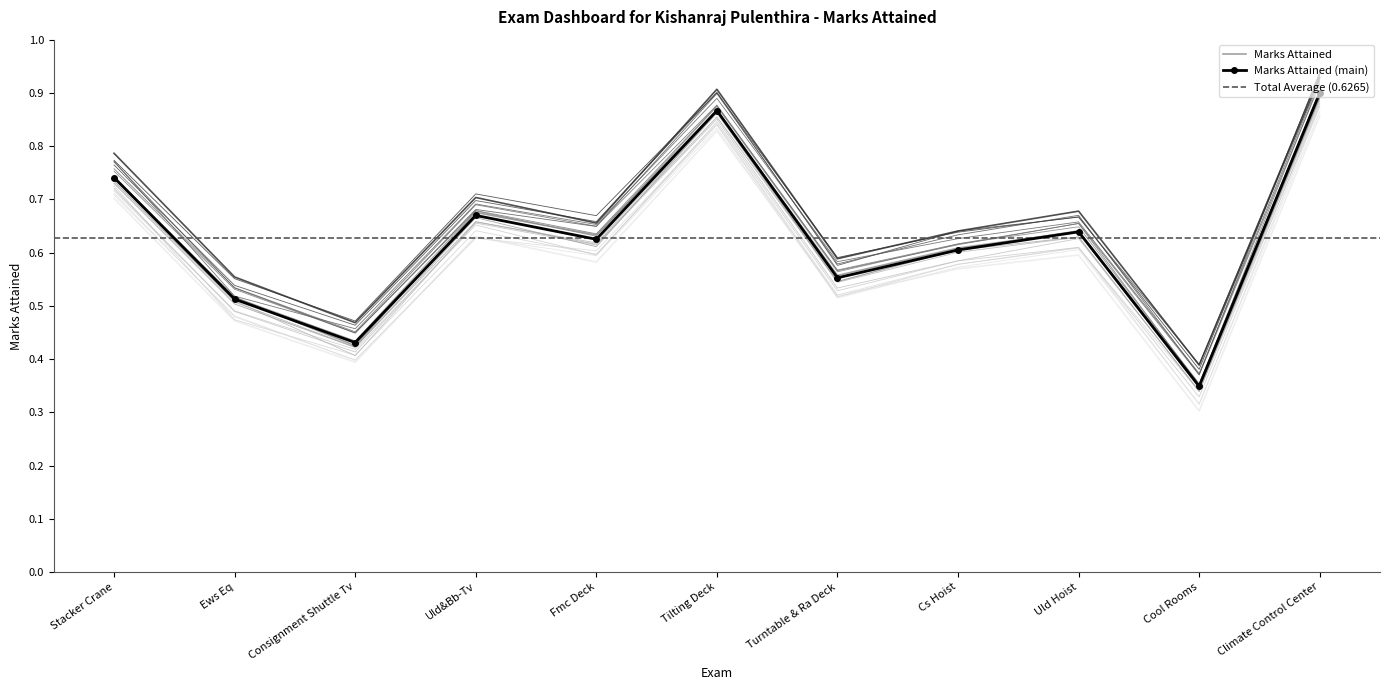

At which category does the chart reach its peak across all series?

Climate Control Center